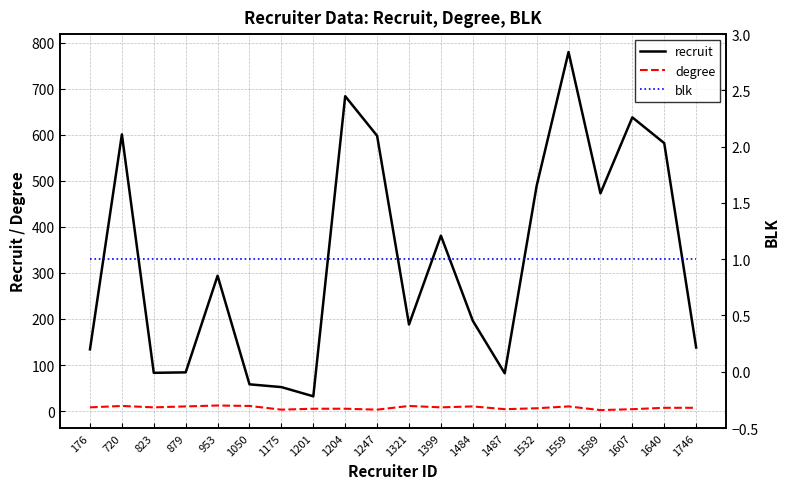

True or false: recruit has a value of 12 at 1175.

False